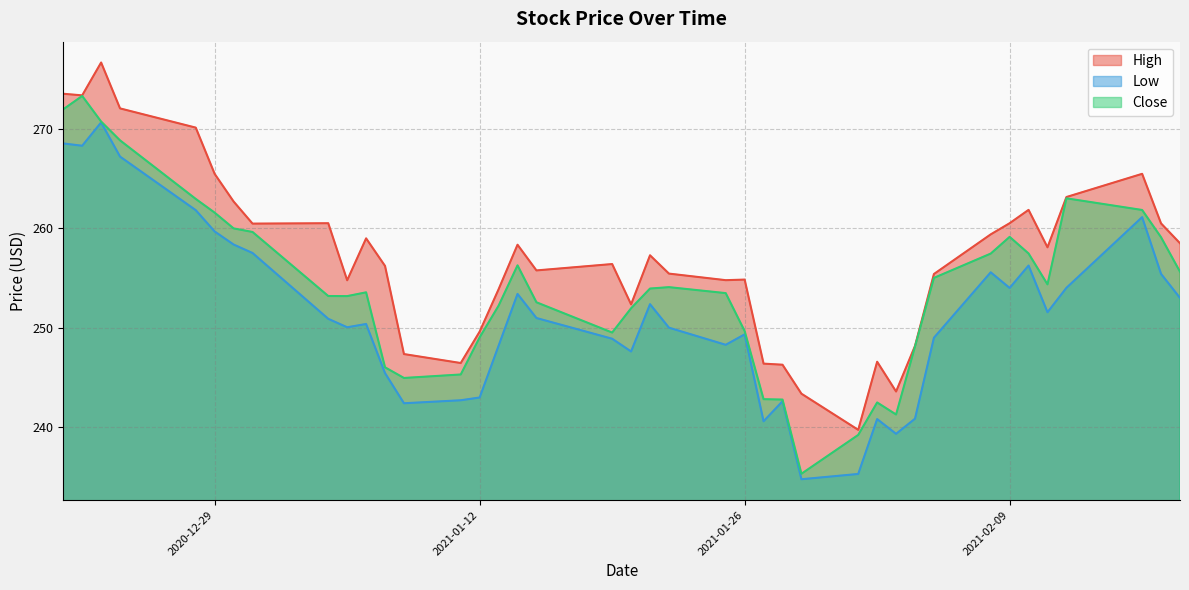

What is the minimum value shown in the chart?

234.8